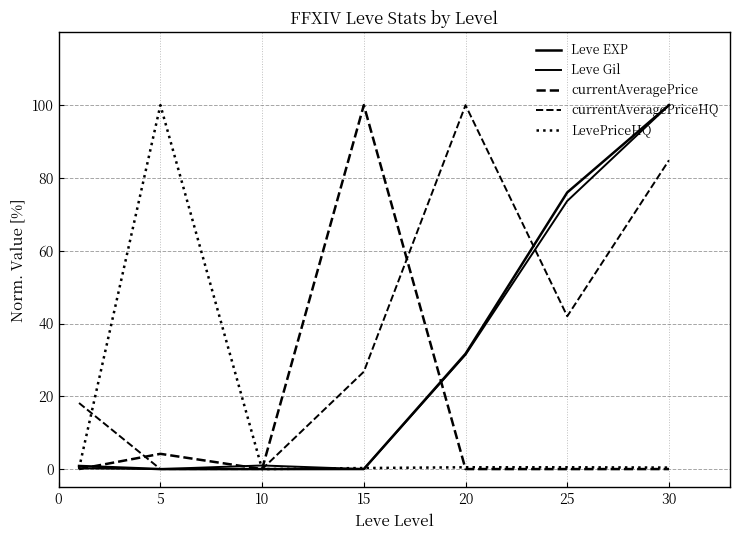

Does the chart display data point markers on the line(s)?

No